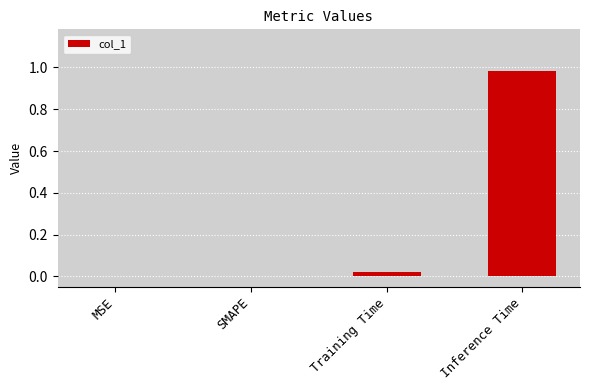

Which has a higher value, Training Time or SMAPE?

Training Time